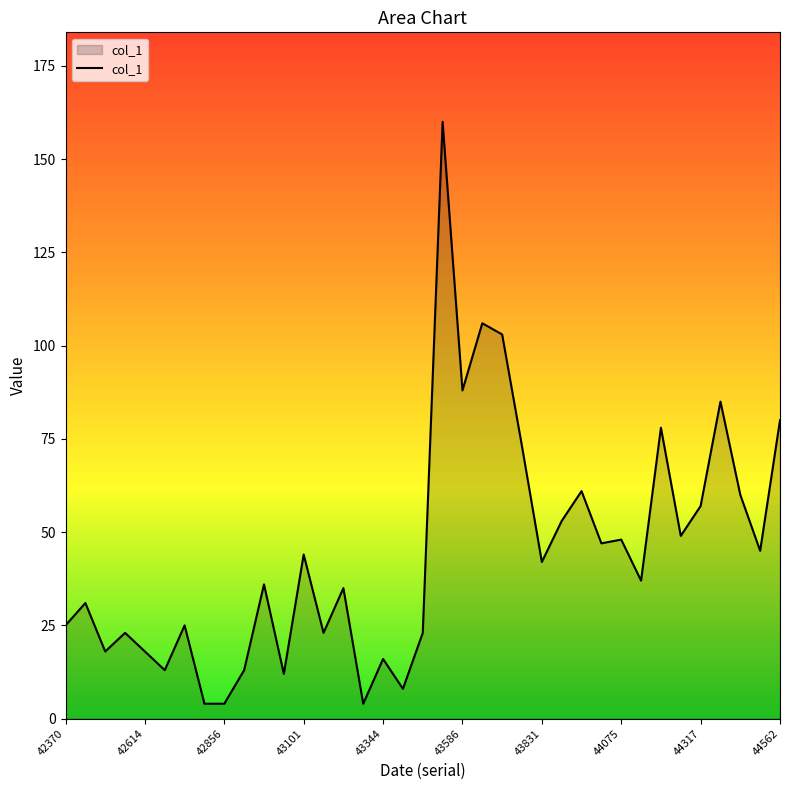

How many categories are shown in the chart?

37